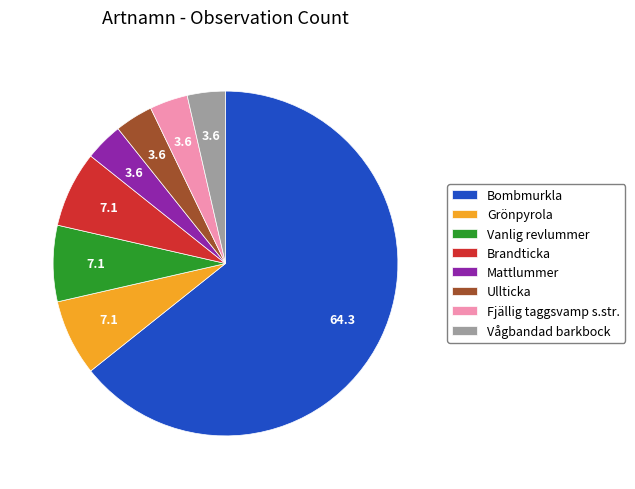

Is the sum of Vågbandad barkbock and Brandticka greater than half?

No